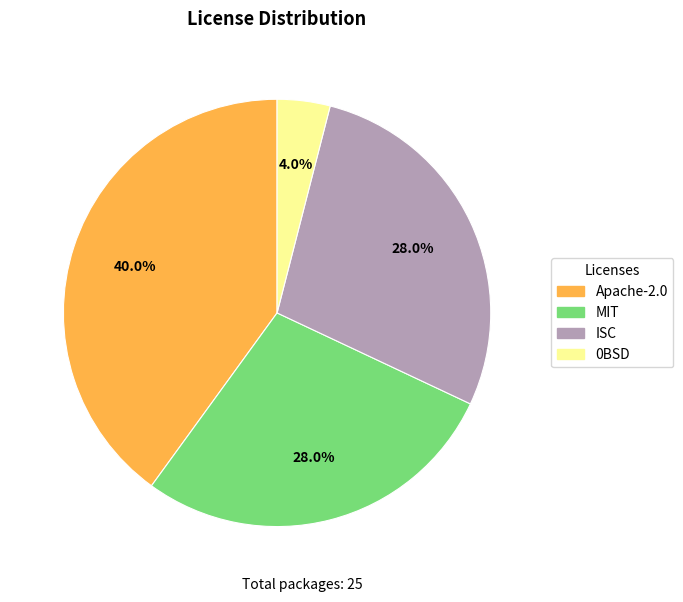

Which slice is the largest?

Apache-2.0